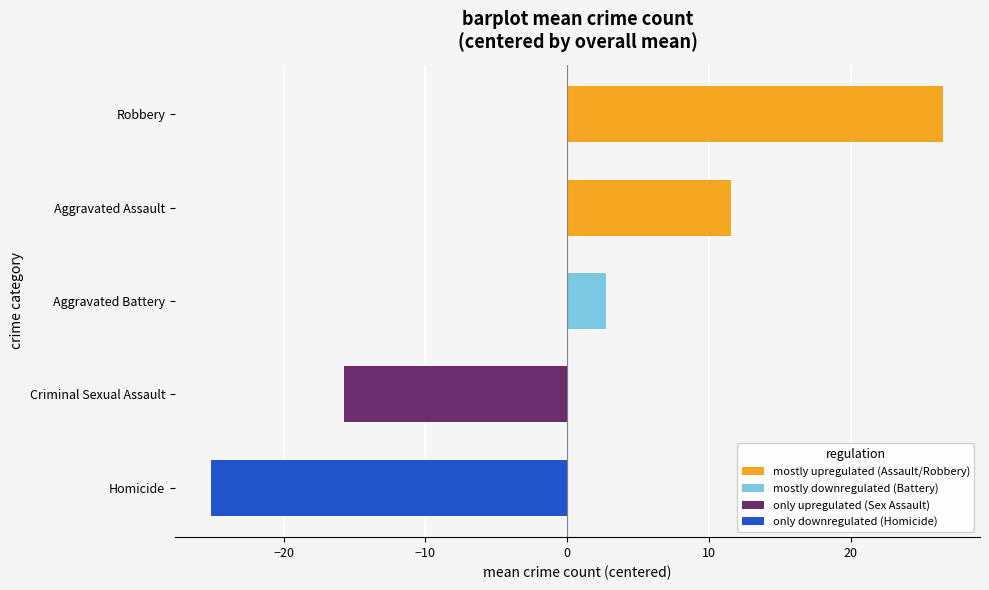

Is it true that Criminal Sexual Assault equals 4 at 2017?

False